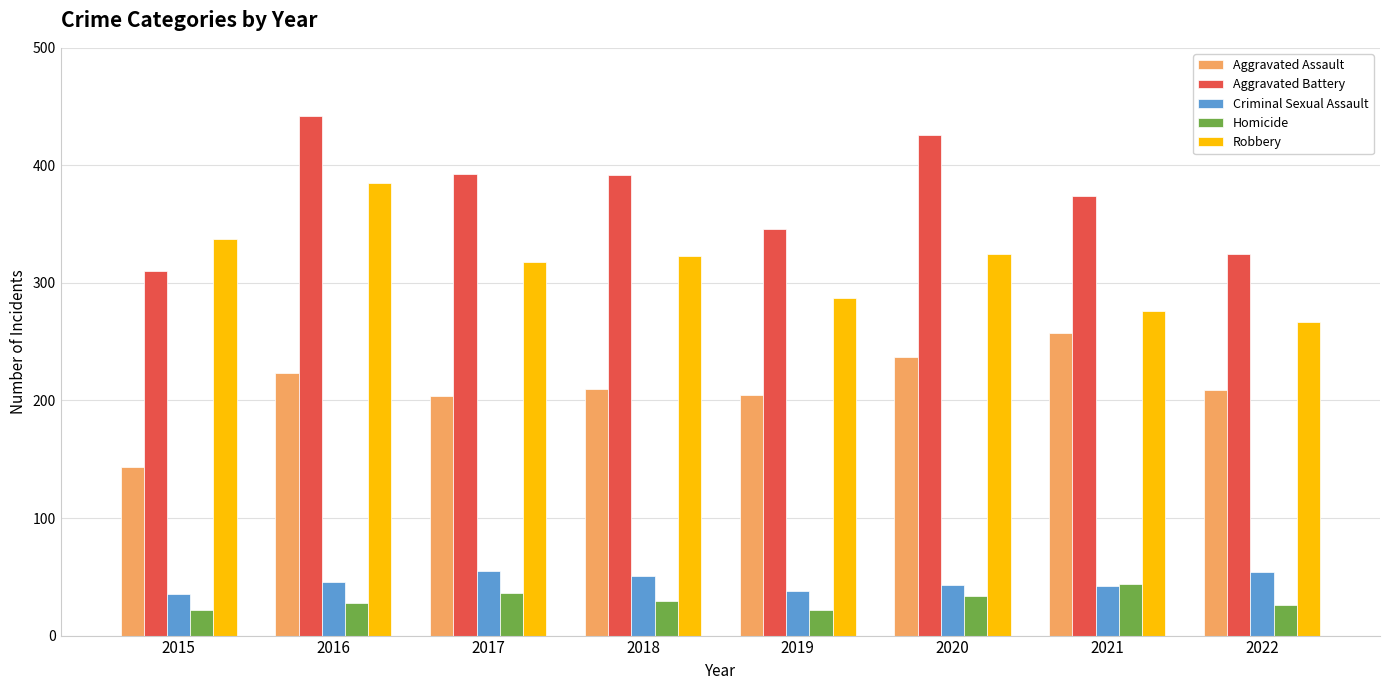

What are all the series names shown in the legend?

Aggravated Assault, Aggravated Battery, Criminal Sexual Assault, Homicide, Robbery